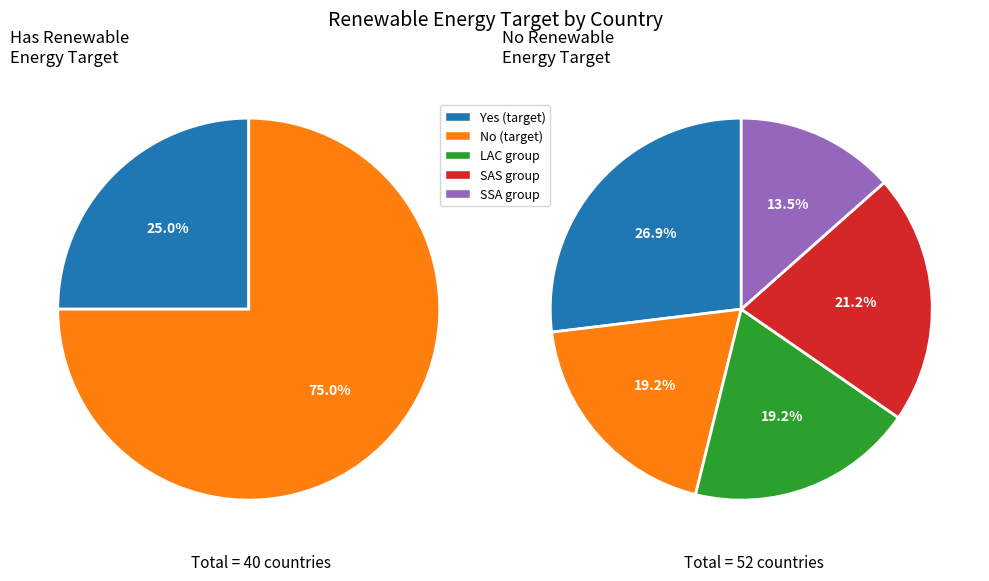

Does any single category account for the majority?

Yes